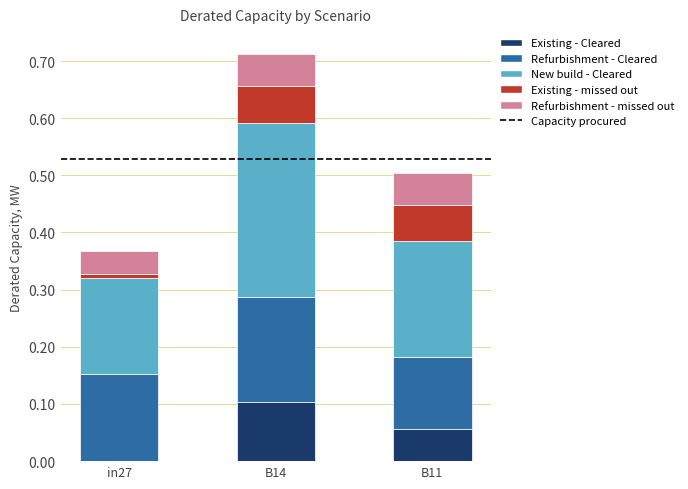

At which category is the sum across all series the highest?

B14